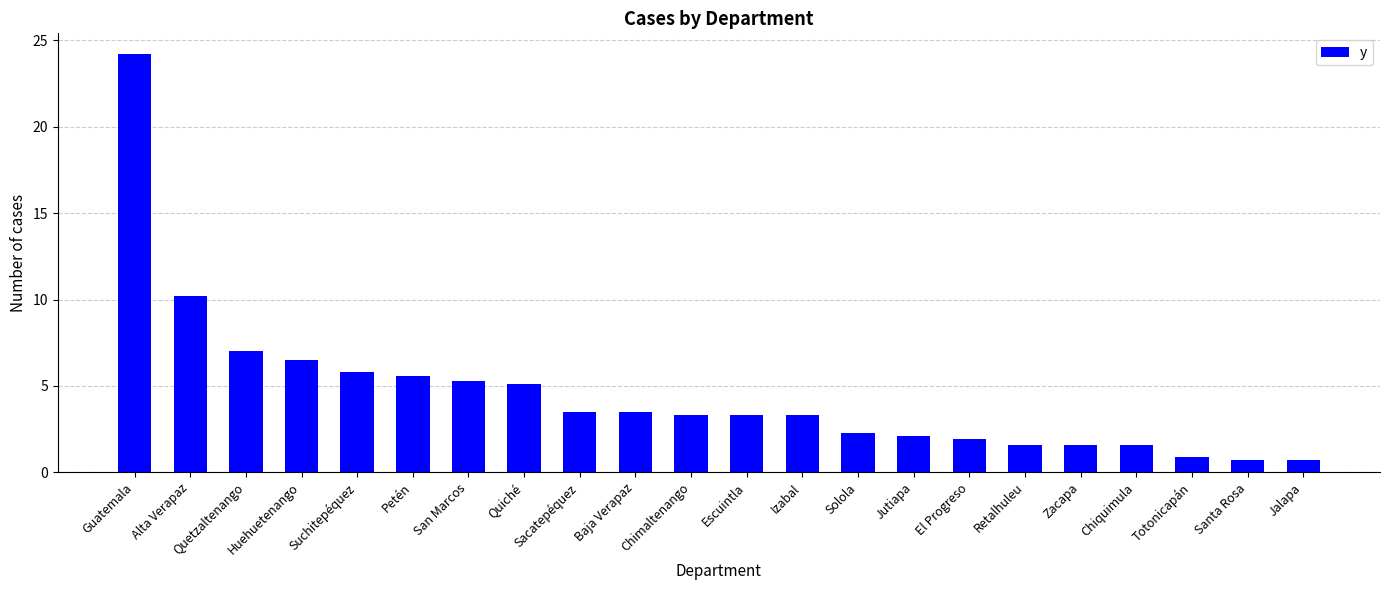

Reading left to right, transcribe all the data shown in this chart.

Guatemala=24.2	Alta Verapaz=10.2	Quetzaltenango=7.0	Huehuetenango=6.5	Suchitepéquez=5.8	Petén=5.6	San Marcos=5.3	Quiché=5.1	Sacatepéquez=3.5	Baja Verapaz=3.5	Chimaltenango=3.3	Escuintla=3.3	Izabal=3.3	Solola=2.3	Jutiapa=2.1	El Progreso=1.9	Retalhuleu=1.6	Zacapa=1.6	Chiquimula=1.6	Totonicapán=0.9	Santa Rosa=0.7	Jalapa=0.7